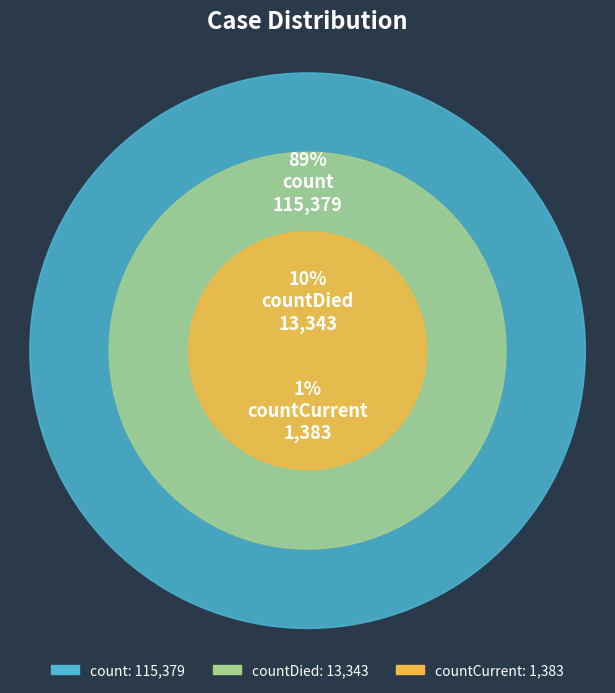

To the nearest percent, what is the difference between the count and countCurrent slice percentages?

88%